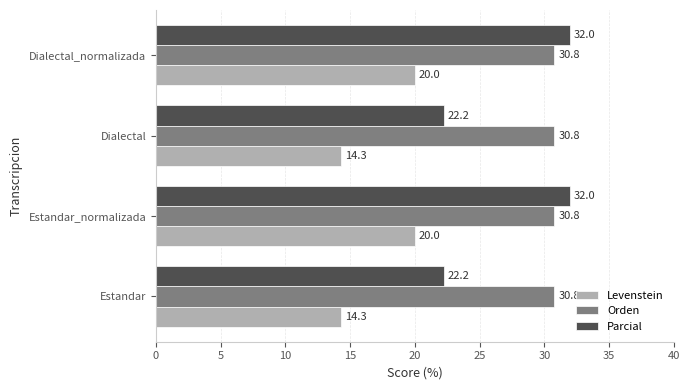

What is the total value across all series at Dialectal_normalizada?

82.8